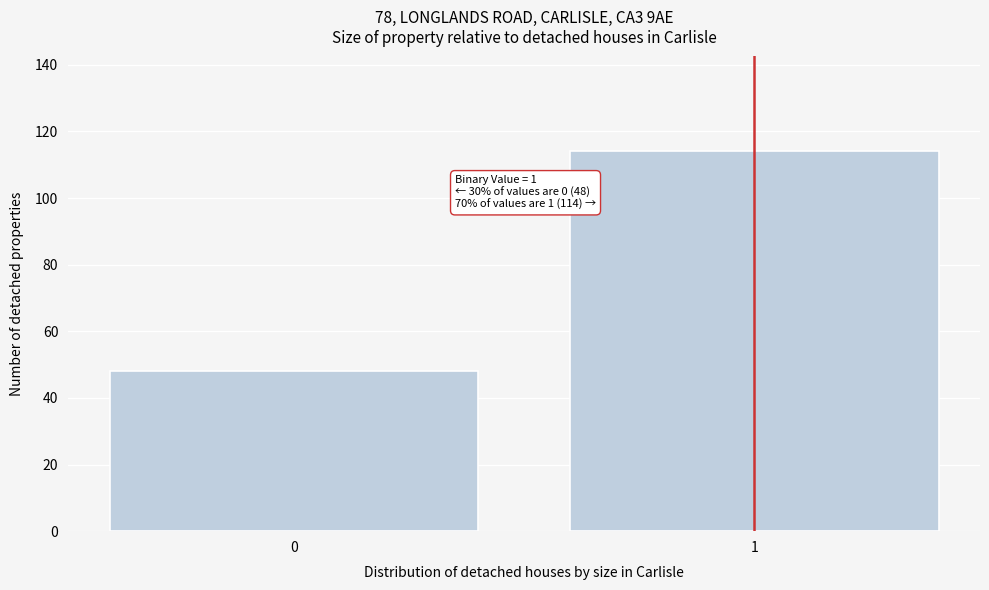

Reading right to left, extract all data points from this chart.

1=114	0=48